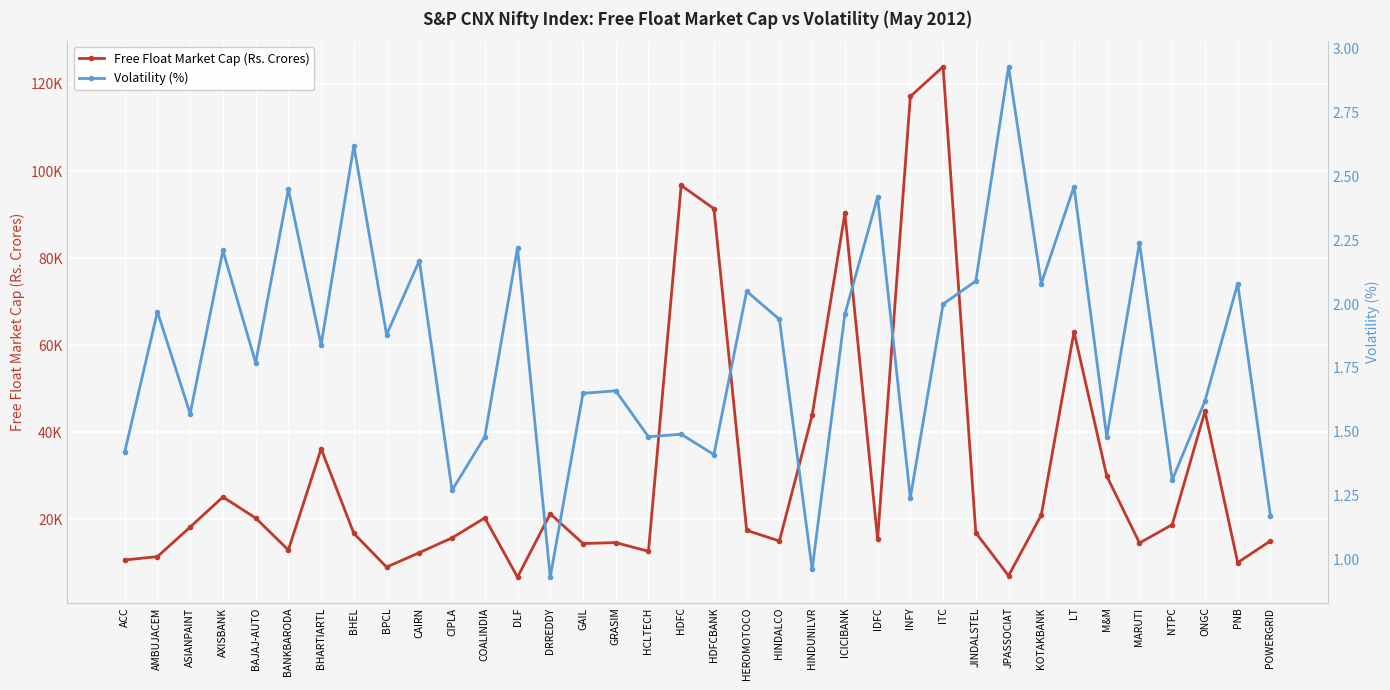

Reading left to right, list all the values displayed in this chart.

Free Float Market Cap (Rs. Crores): 10647.0	11420.0	18211.0	25124.0	20283.0	12938.0	36197.0	16757.0	9015.0	12334.0	15725.0	20313.0	6712.0	21263.0	14428.0	14638.0	12648.0	96690.0	91349.0	17464.0	15004.0	43907.0	90271.0	15431.0	117130.0	123972.0	16915.0	7037.0	20976.0	63085.0	29945.0	14555.0	18763.0	44802.0	10053.0	15028.0
Volatility (%): 1.4	2.0	1.6	2.2	1.8	2.5	1.8	2.6	1.9	2.2	1.3	1.5	2.2	0.9	1.6	1.7	1.5	1.5	1.4	2.0	1.9	1.0	2.0	2.4	1.2	2.0	2.1	2.9	2.1	2.5	1.5	2.2	1.3	1.6	2.1	1.2